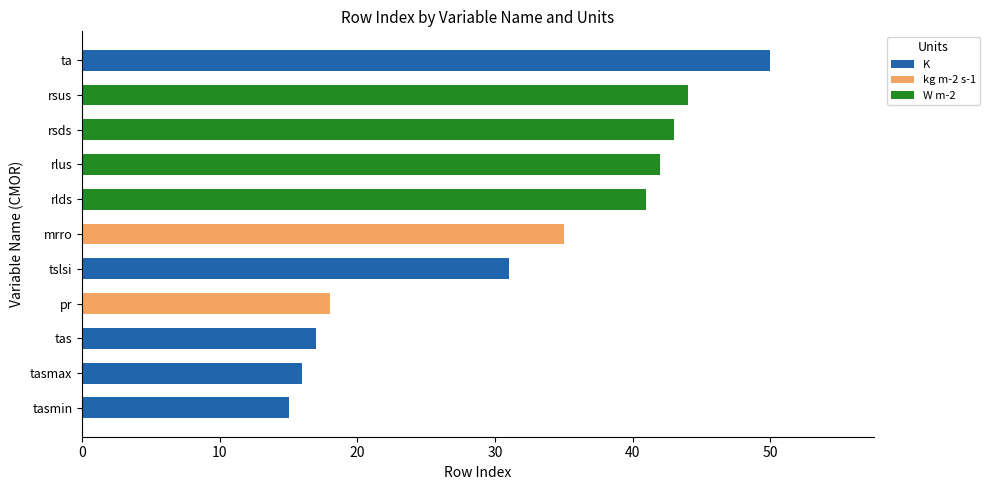

What is the sum of all K values?

129